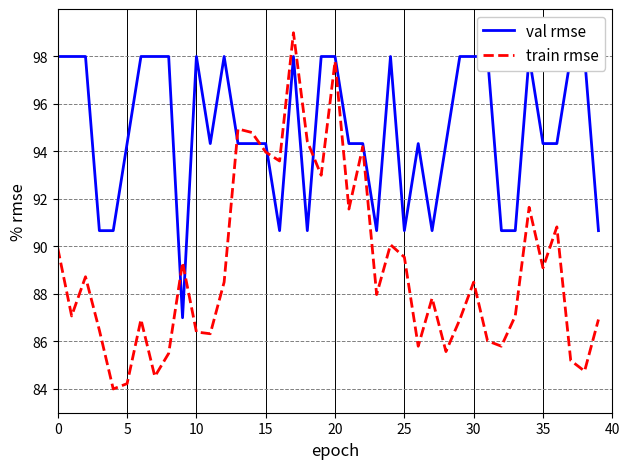

What is the sum of the train rmse values at 28 and 32?

171.4